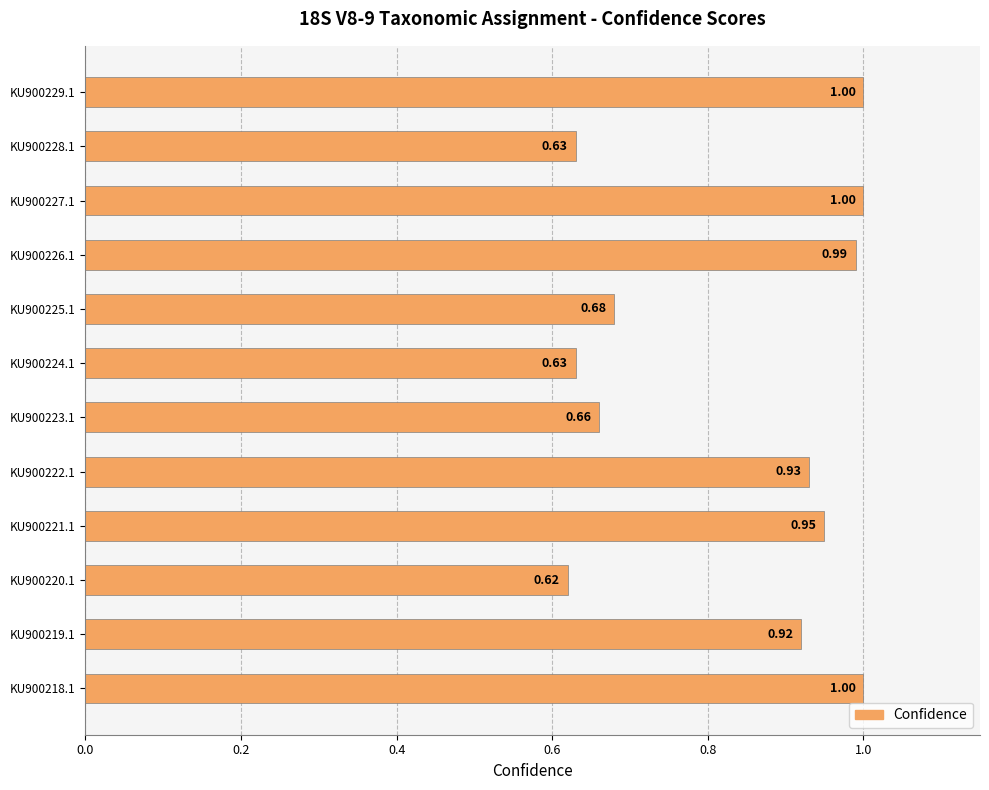

What is the difference between the maximum and minimum values?

0.4